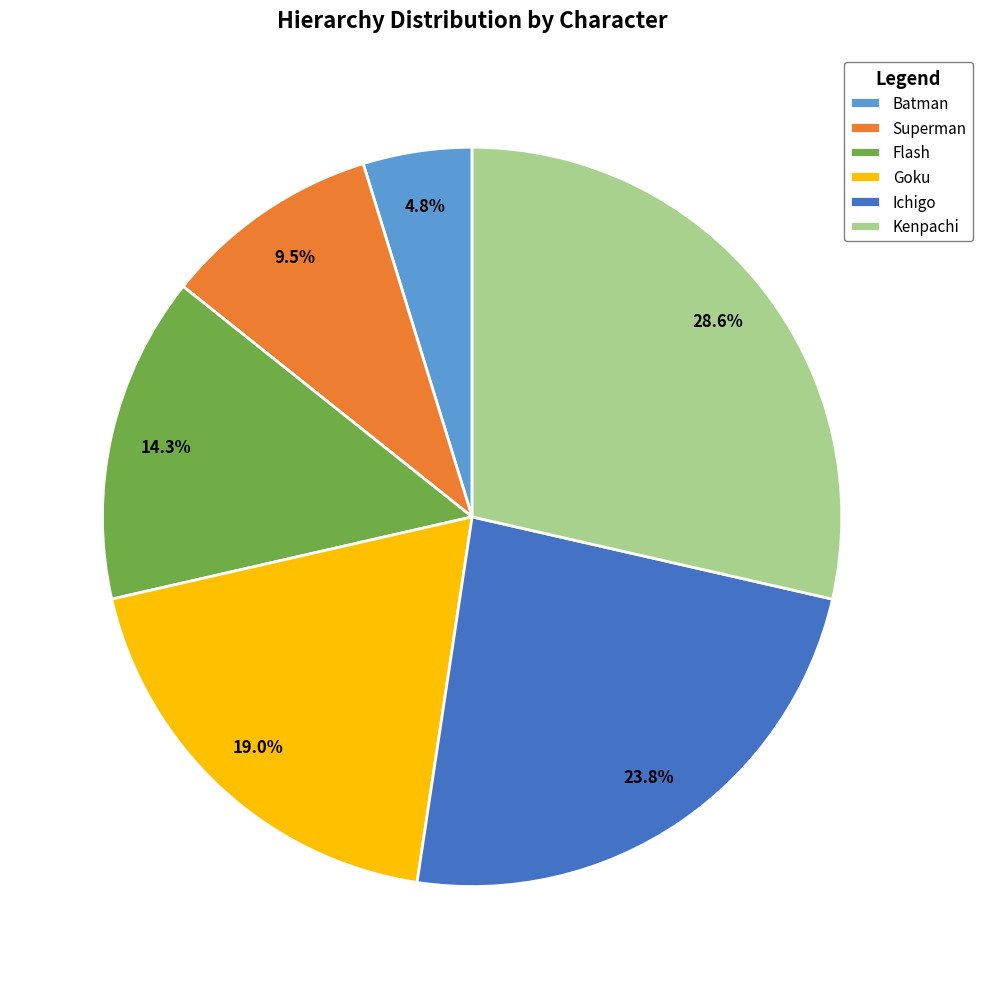

What percentage is the Flash slice, to the nearest percent?

14%